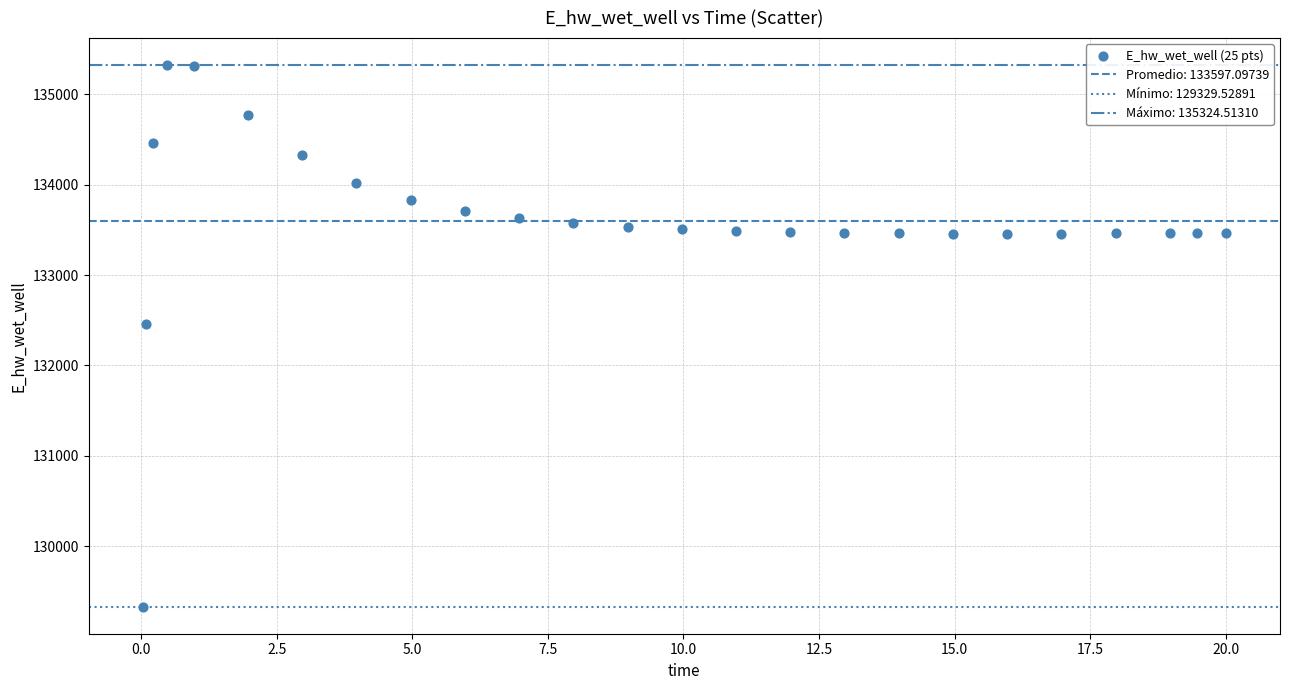

What is the range of Y values (max minus min)?

5995.0